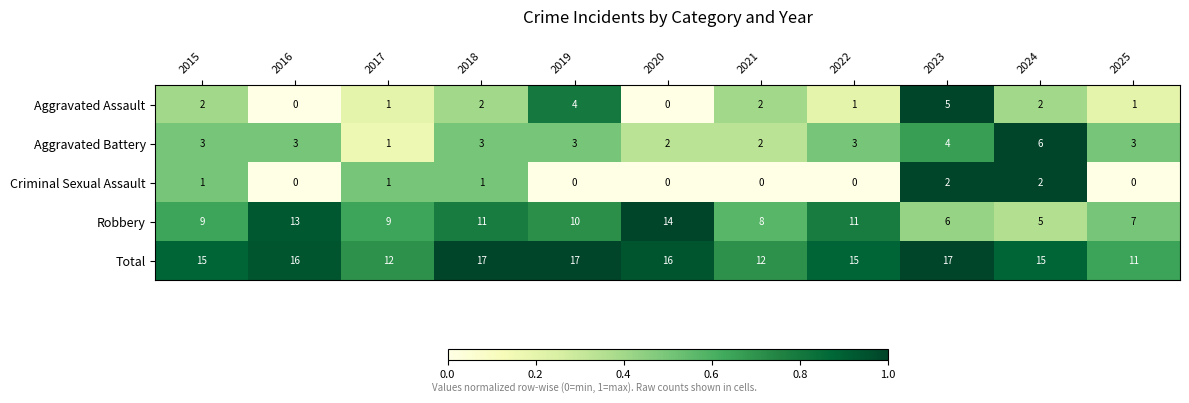

At how many categories does at least one series exceed 0?

11